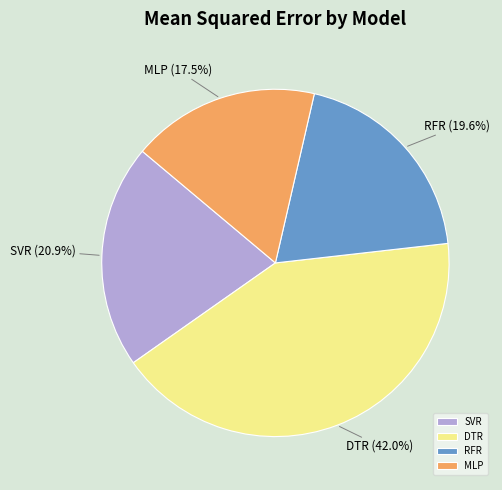

Which slice is the largest?

DTR